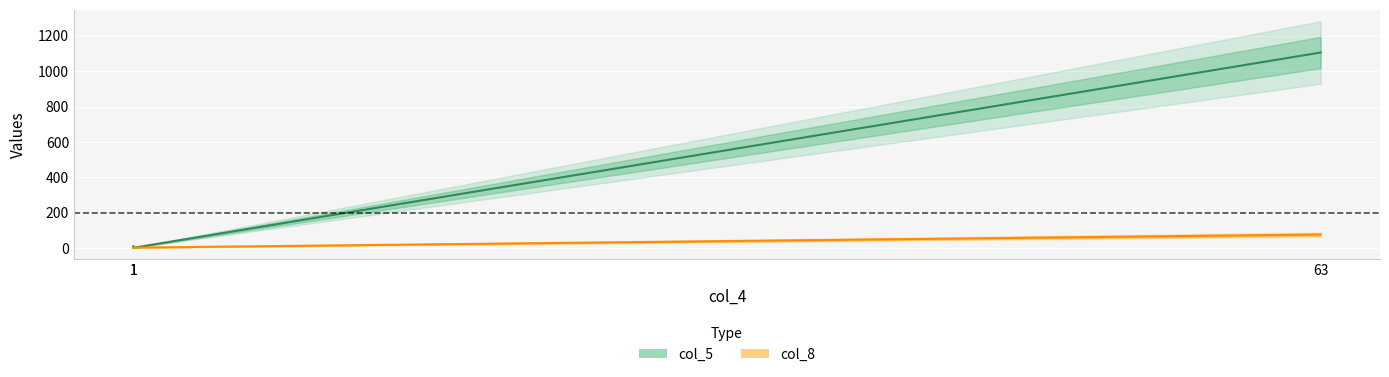

The value of col_5 at 1 is 10. True or false?

True